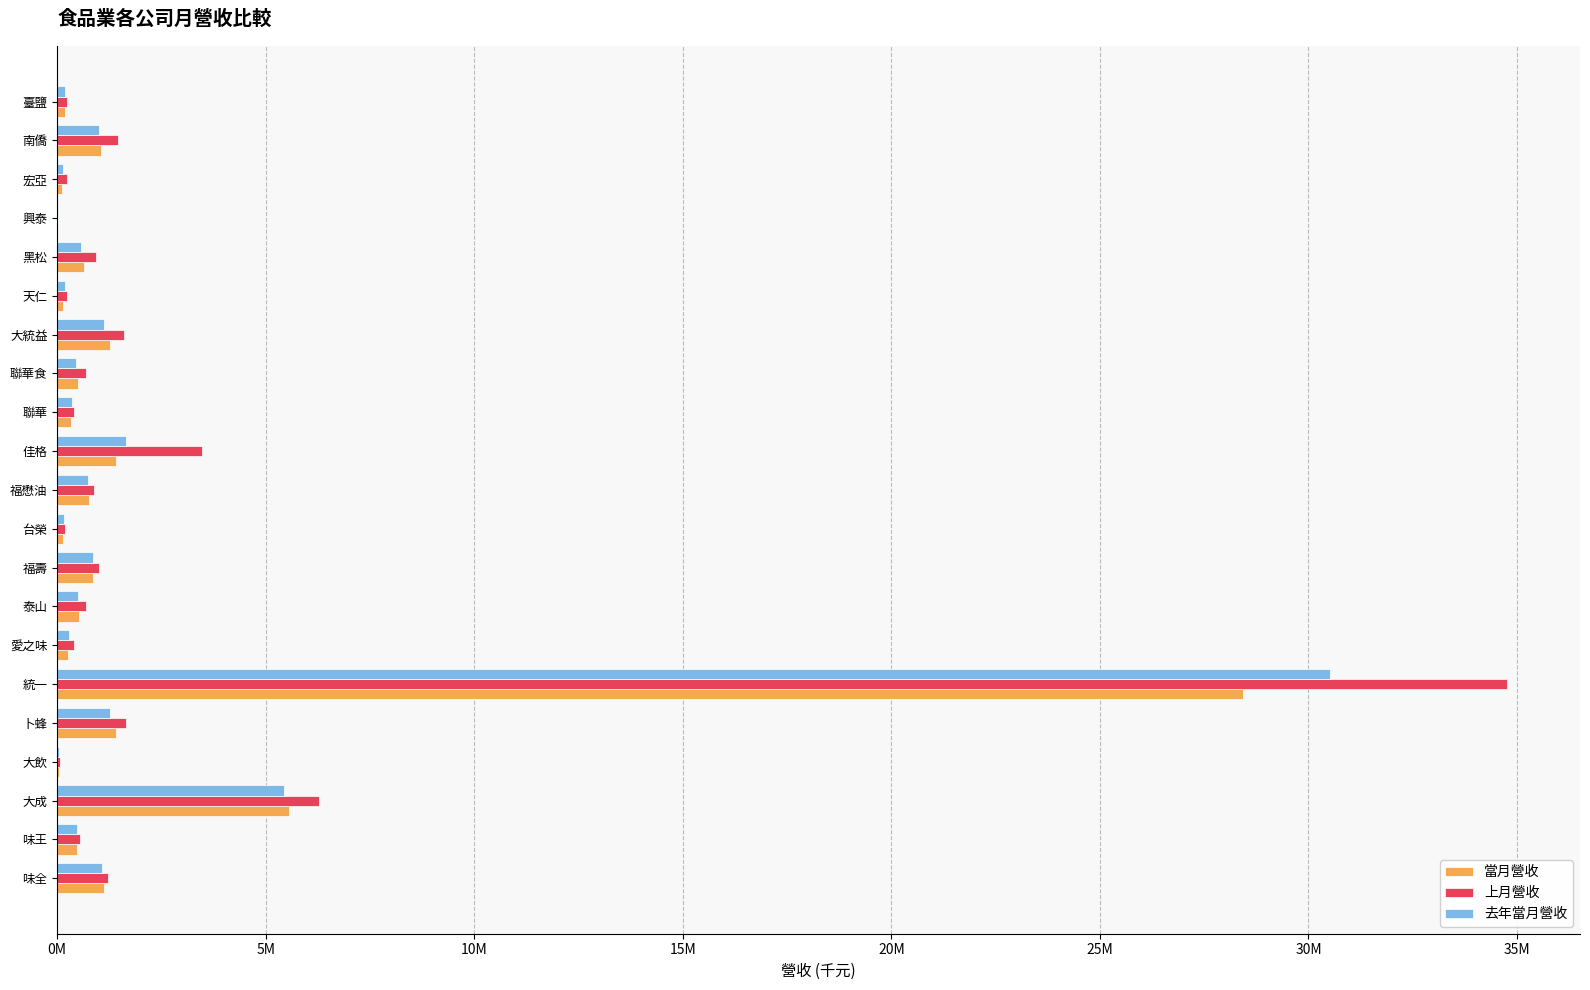

What are all the series names shown in the legend?

當月營收, 上月營收, 去年當月營收